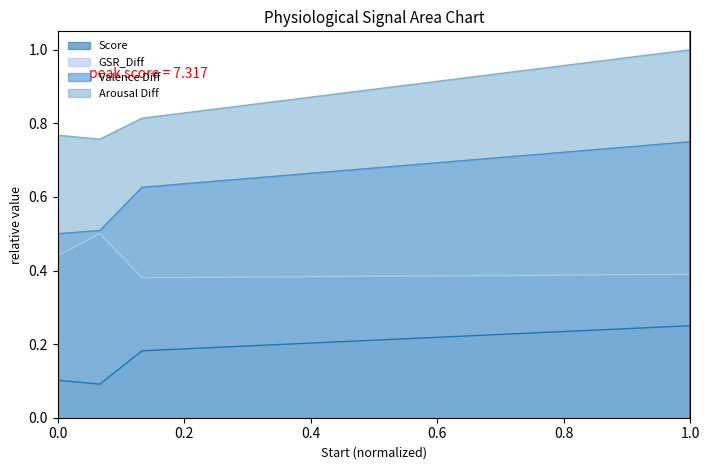

What is the greatest value displayed?

1.0